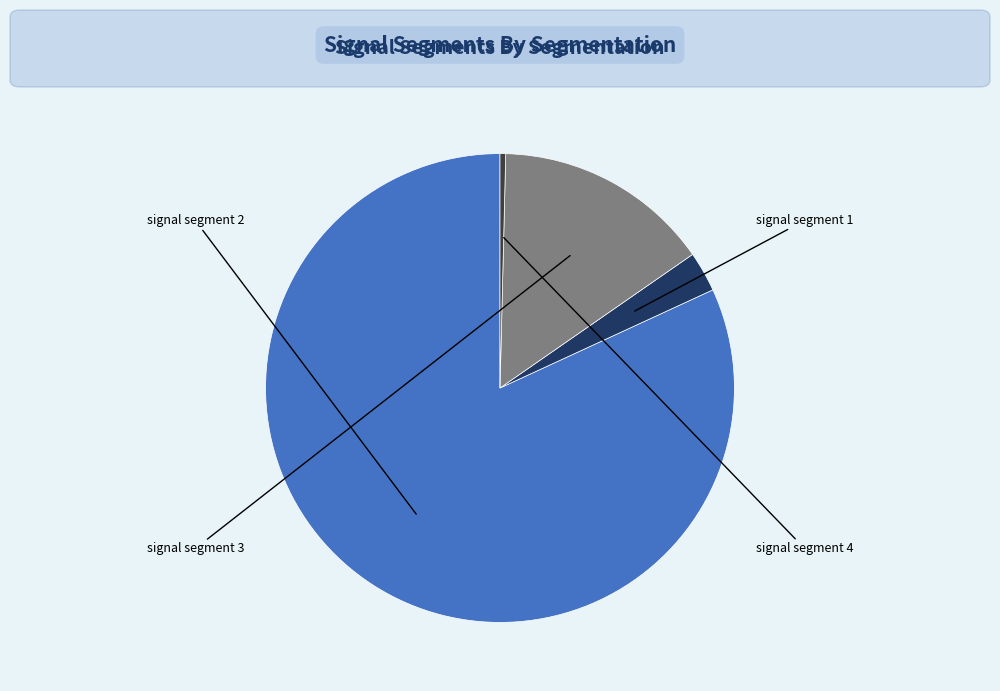

Does any single category account for the majority?

Yes